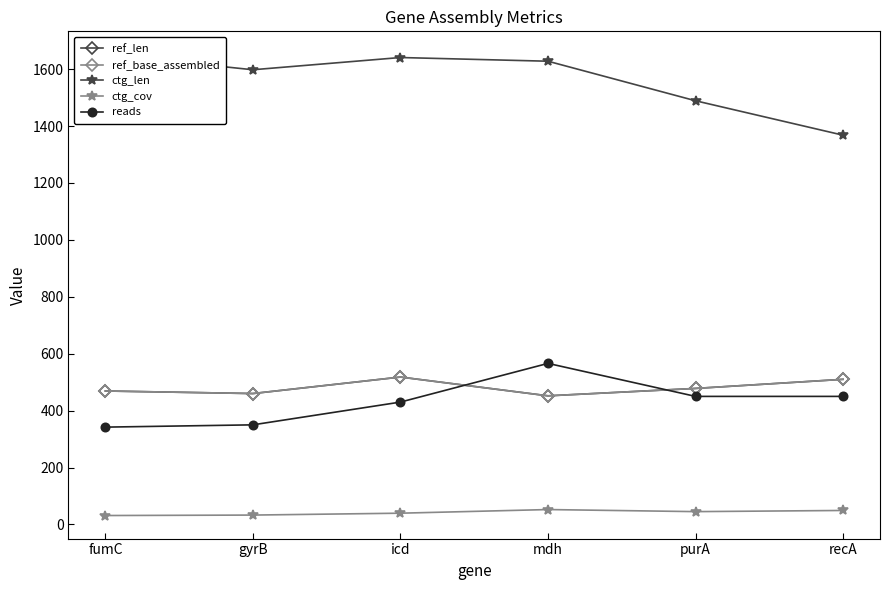

Rank the series at recA from lowest to highest value.

ctg_cov, reads, ref_len, ref_base_assembled, ctg_len